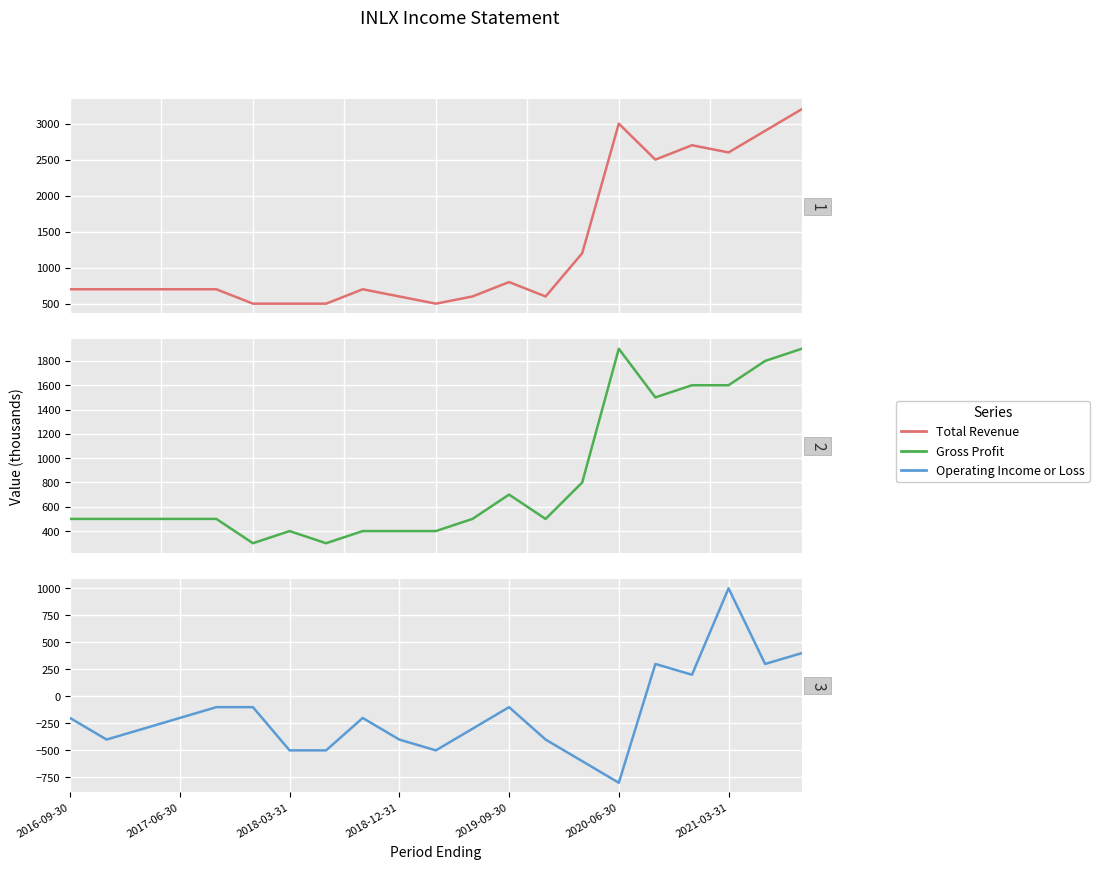

What is the difference between the second highest and minimum values in the Operating Income or Loss series?

1200